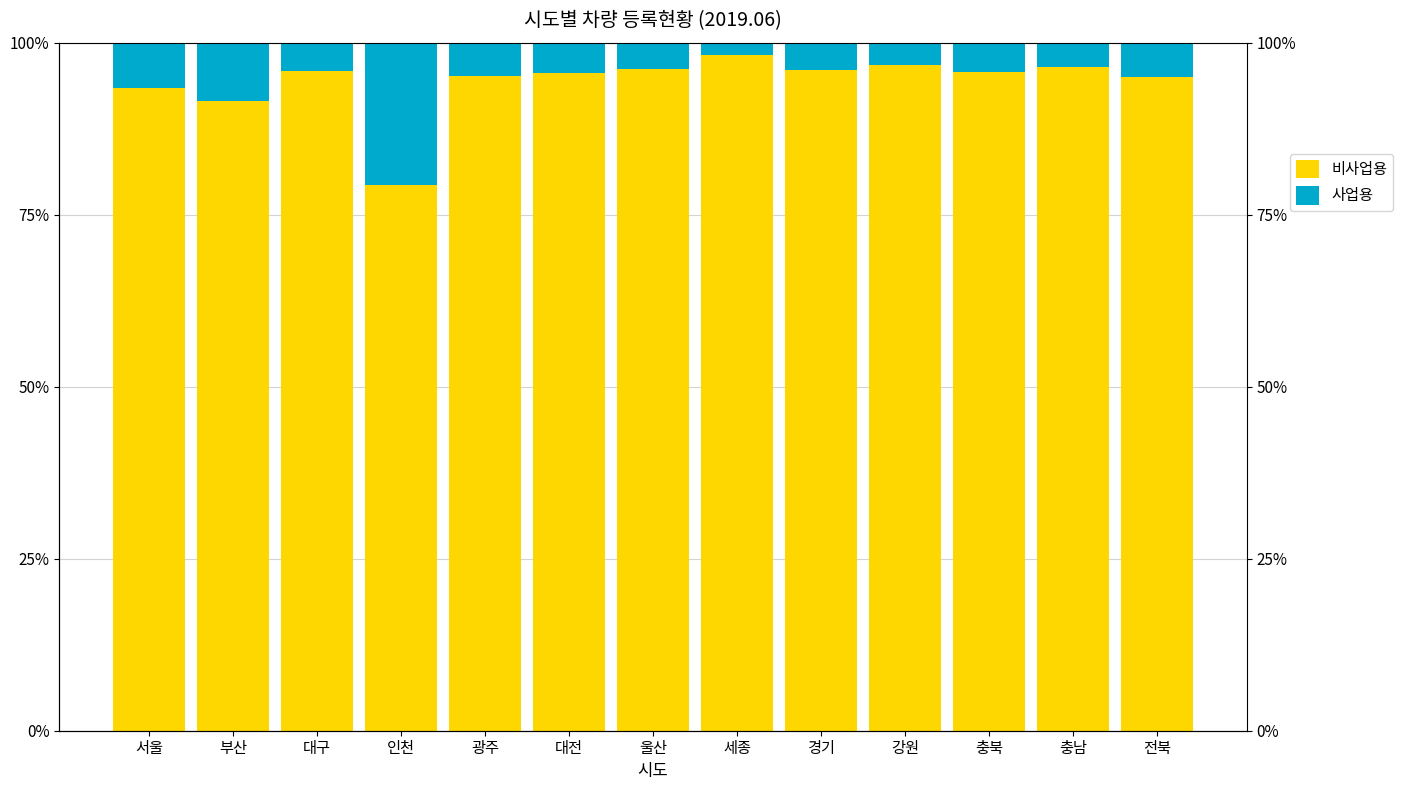

What is the greatest value displayed?

98.3